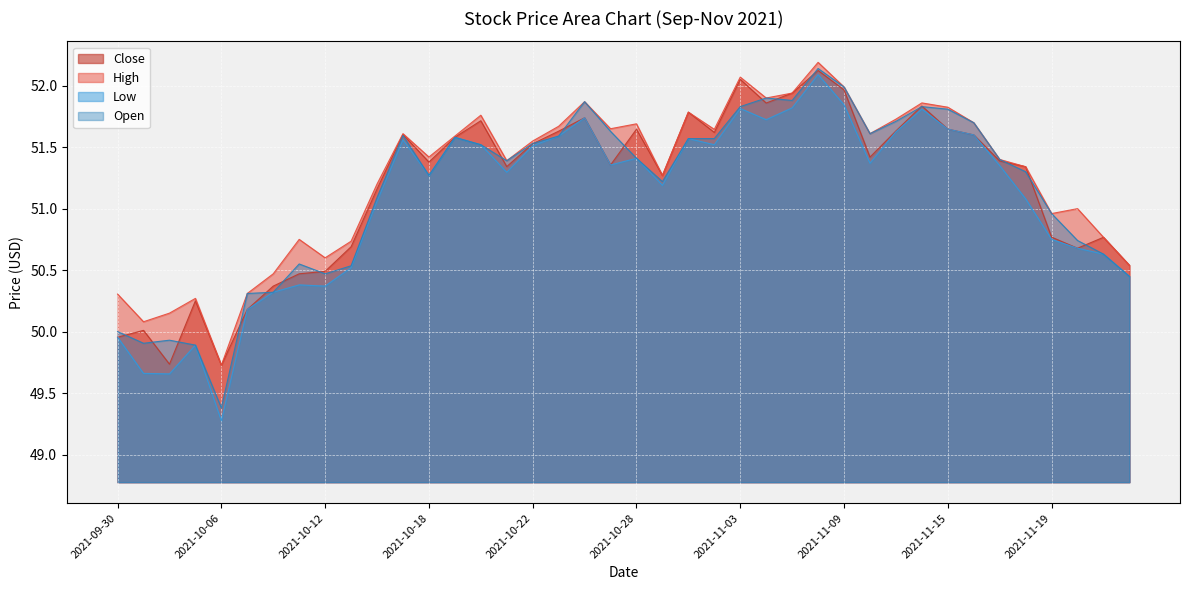

At which category does High reach its first local peak?

2021-10-05